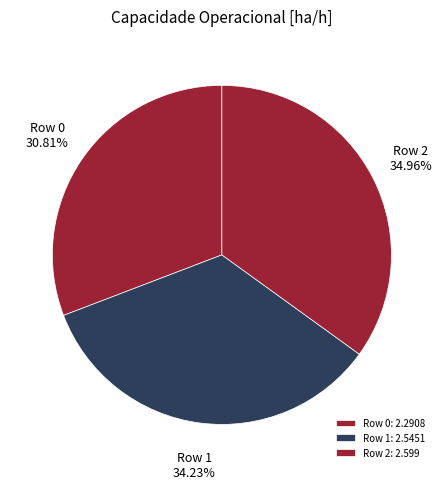

To the nearest percent, what percentage of the pie is Row 2?

35%